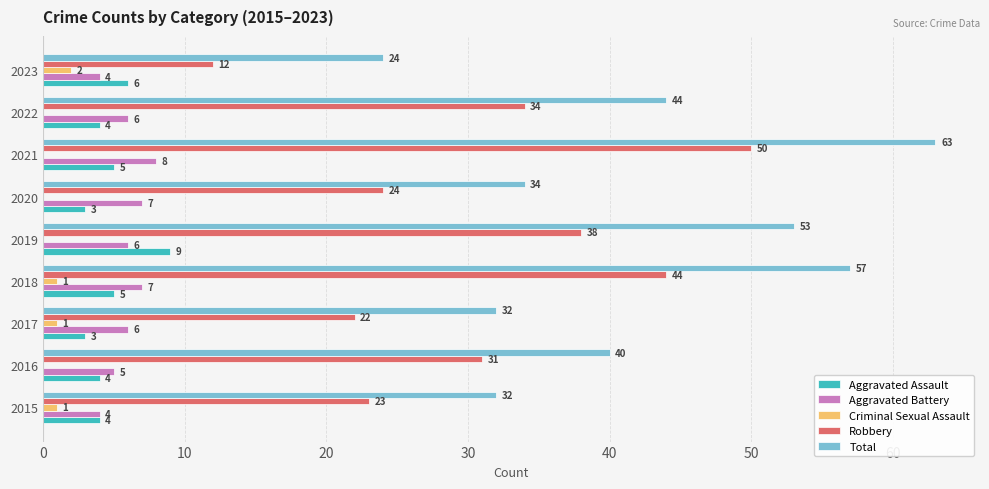

The Aggravated Assault series shows 5 at 2018. True or false?

True